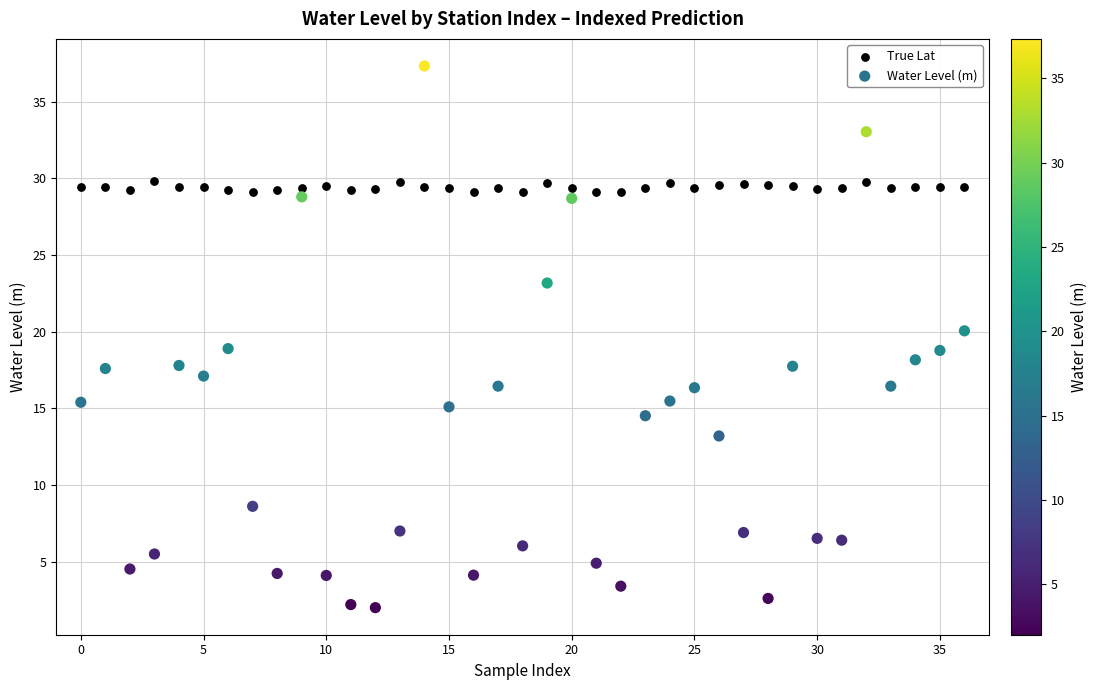

Across all data points, what is the range of Y values (max minus min)?

35.3